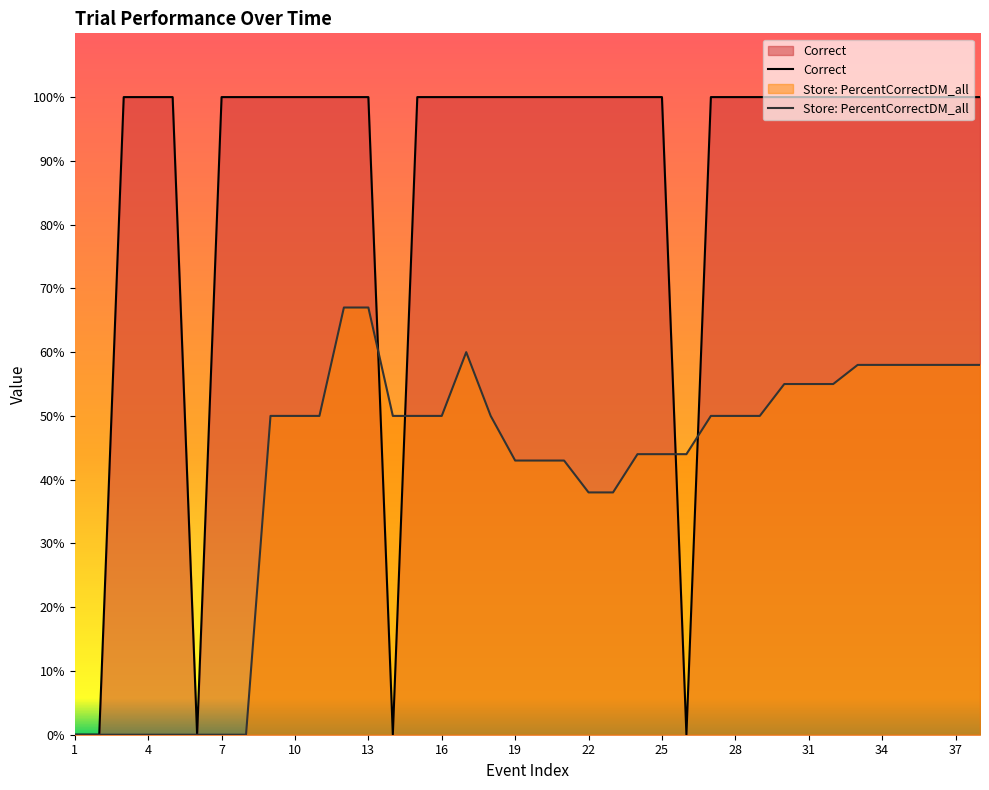

What is the value of the Correct point at the 18th from the left?

100